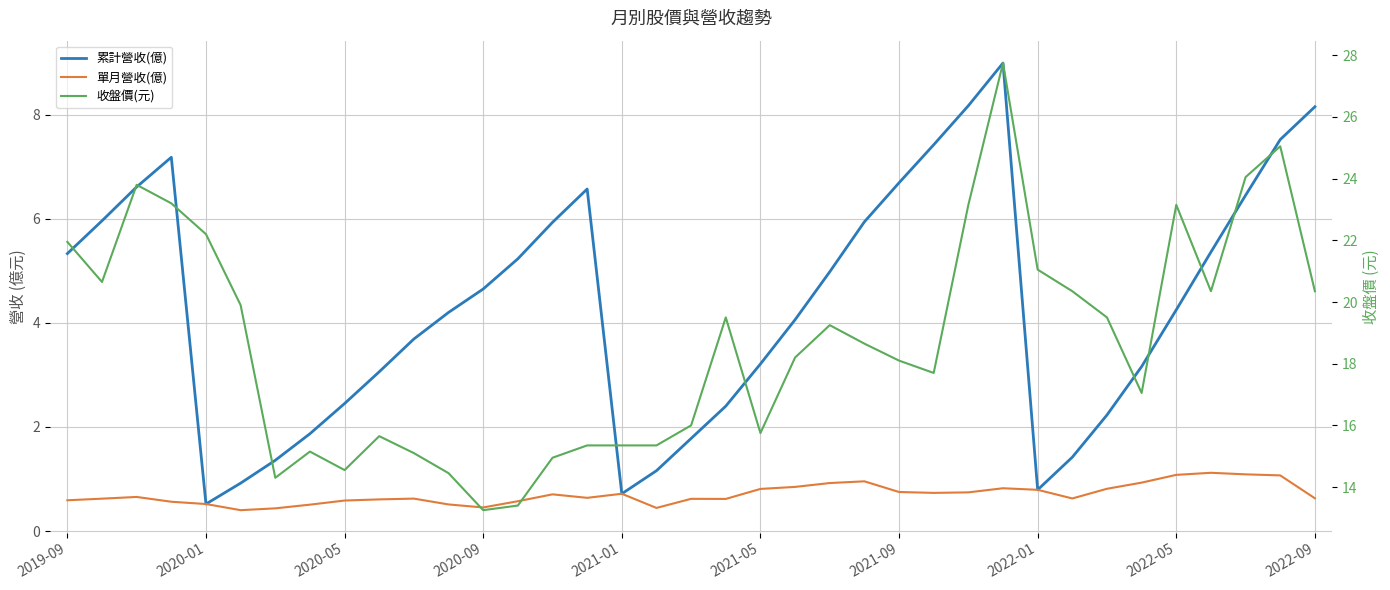

What is the sum of all 單月營收(億) values?

26.2